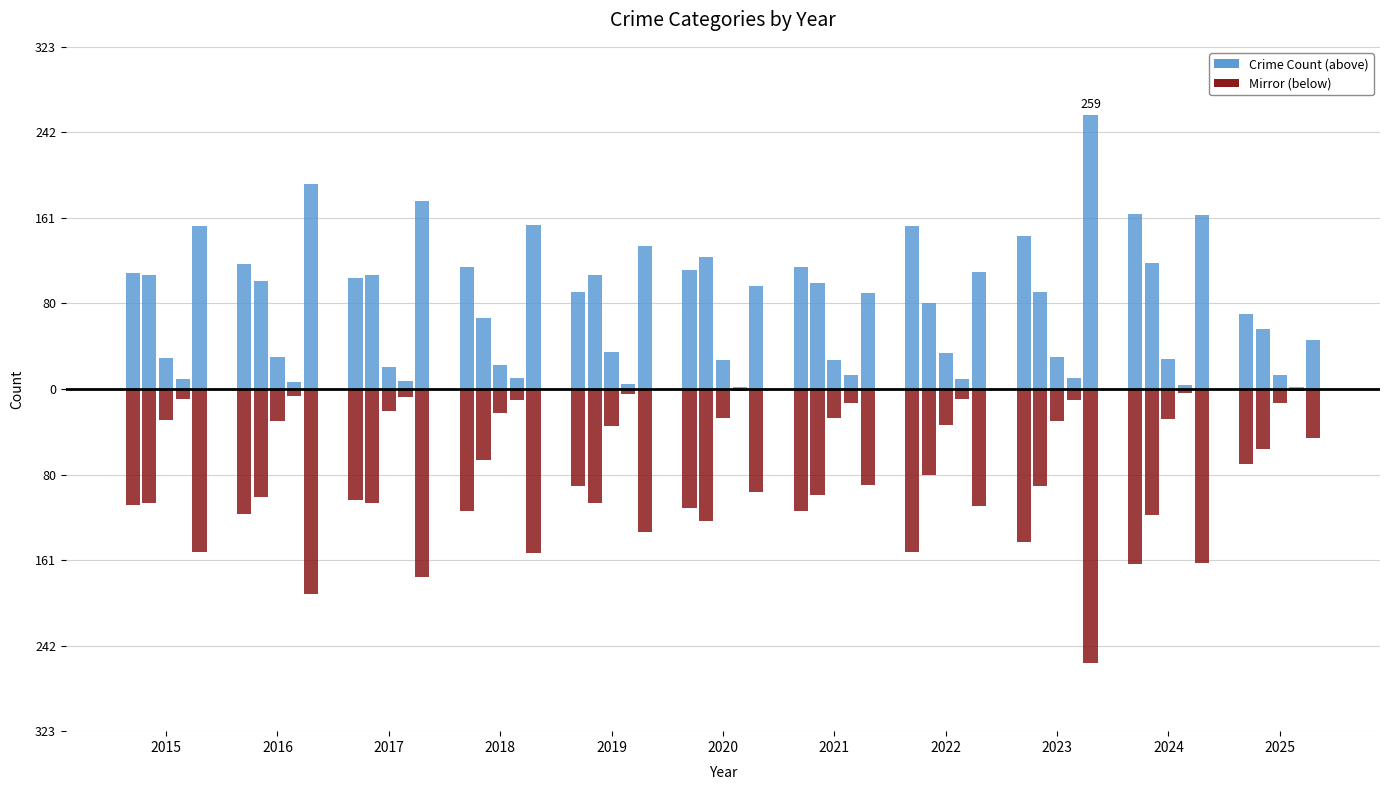

Which label corresponds to the smallest value in the chart?

2025